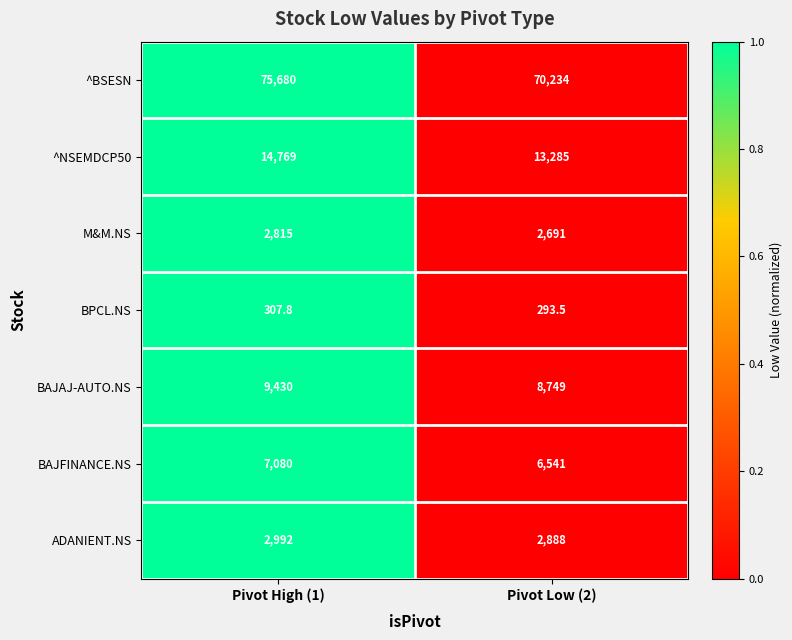

Rank the series at Pivot High (1) from highest to lowest value.

^BSESN, ^NSEMDCP50, BAJAJ-AUTO.NS, BAJFINANCE.NS, ADANIENT.NS, M&M.NS, BPCL.NS